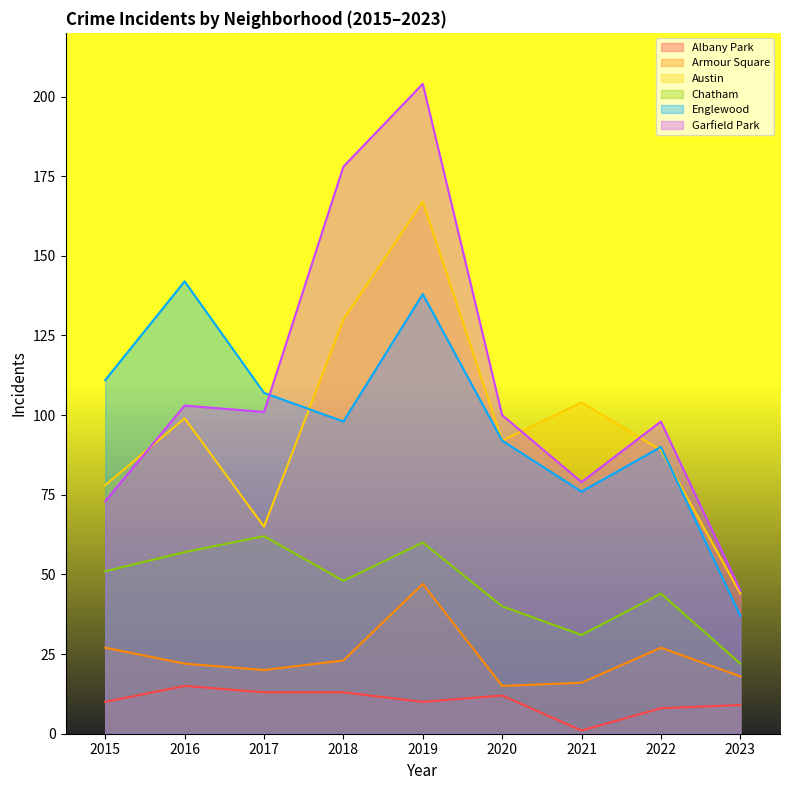

Reading right to left, list all the values displayed in this chart.

Albany Park: 2023=9	2022=8	2021=1	2020=12	2019=10	2018=13	2017=13	2016=15	2015=10
Armour Square: 2023=18	2022=27	2021=16	2020=15	2019=47	2018=23	2017=20	2016=22	2015=27
Austin: 2023=44	2022=89	2021=104	2020=92	2019=167	2018=130	2017=65	2016=99	2015=78
Chatham: 2023=22	2022=44	2021=31	2020=40	2019=60	2018=48	2017=62	2016=57	2015=51
Englewood: 2023=37	2022=90	2021=76	2020=92	2019=138	2018=98	2017=107	2016=142	2015=111
Garfield Park: 2023=45	2022=98	2021=79	2020=100	2019=204	2018=178	2017=101	2016=103	2015=73